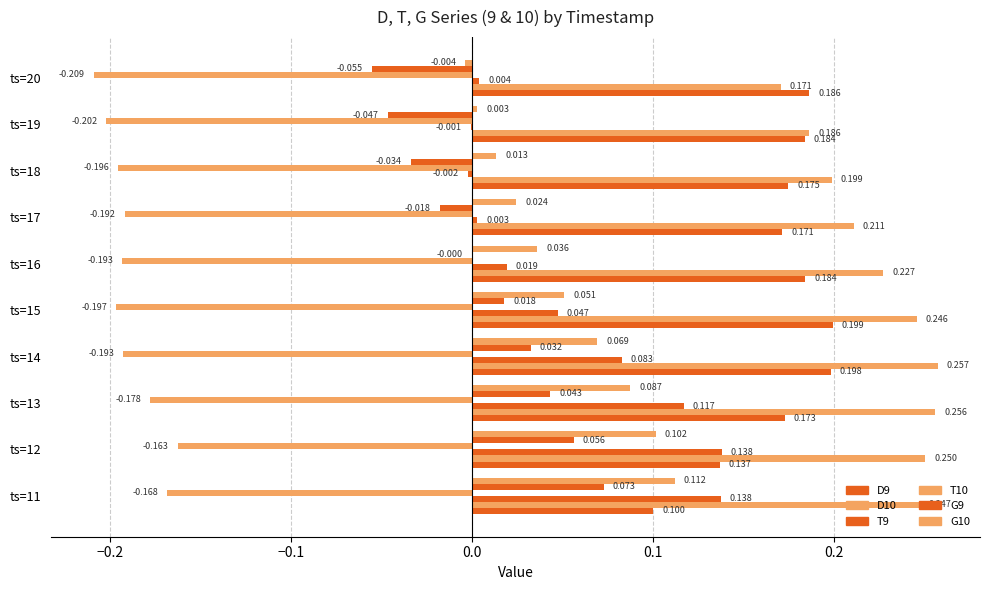

How many data points does each series have?

10